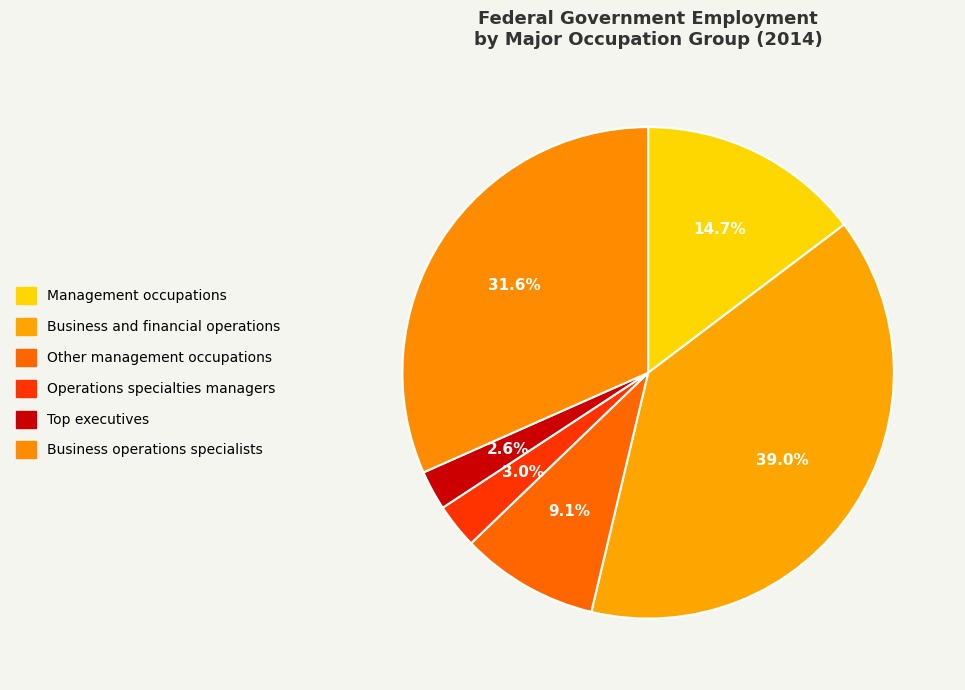

How many segments does this pie chart have?

6